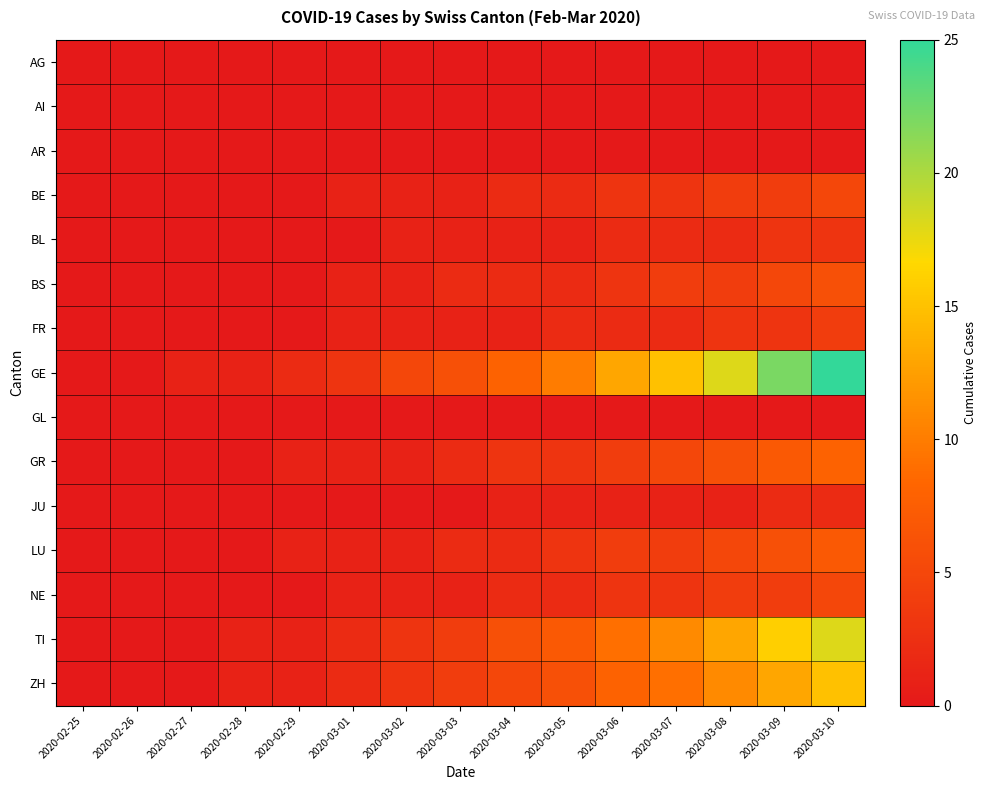

Reading left to right, what are all the values shown in this chart?

AG: 2020-02-25=0	2020-02-26=0	2020-02-27=0	2020-02-28=0	2020-02-29=0	2020-03-01=0	2020-03-02=0	2020-03-03=0	2020-03-04=0	2020-03-05=0	2020-03-06=0	2020-03-07=0	2020-03-08=0	2020-03-09=0	2020-03-10=0
AI: 2020-02-25=0	2020-02-26=0	2020-02-27=0	2020-02-28=0	2020-02-29=0	2020-03-01=0	2020-03-02=0	2020-03-03=0	2020-03-04=0	2020-03-05=0	2020-03-06=0	2020-03-07=0	2020-03-08=0	2020-03-09=0	2020-03-10=0
AR: 2020-02-25=0	2020-02-26=0	2020-02-27=0	2020-02-28=0	2020-02-29=0	2020-03-01=0	2020-03-02=0	2020-03-03=0	2020-03-04=0	2020-03-05=0	2020-03-06=0	2020-03-07=0	2020-03-08=0	2020-03-09=0	2020-03-10=0
BE: 2020-02-25=0	2020-02-26=0	2020-02-27=0	2020-02-28=0	2020-02-29=0	2020-03-01=1	2020-03-02=1	2020-03-03=1	2020-03-04=2	2020-03-05=2	2020-03-06=3	2020-03-07=3	2020-03-08=4	2020-03-09=4	2020-03-10=5
BL: 2020-02-25=0	2020-02-26=0	2020-02-27=0	2020-02-28=0	2020-02-29=0	2020-03-01=0	2020-03-02=1	2020-03-03=1	2020-03-04=1	2020-03-05=1	2020-03-06=2	2020-03-07=2	2020-03-08=2	2020-03-09=3	2020-03-10=3
BS: 2020-02-25=0	2020-02-26=0	2020-02-27=0	2020-02-28=0	2020-02-29=0	2020-03-01=1	2020-03-02=1	2020-03-03=2	2020-03-04=2	2020-03-05=2	2020-03-06=3	2020-03-07=4	2020-03-08=4	2020-03-09=5	2020-03-10=6
FR: 2020-02-25=0	2020-02-26=0	2020-02-27=0	2020-02-28=0	2020-02-29=0	2020-03-01=1	2020-03-02=1	2020-03-03=1	2020-03-04=1	2020-03-05=2	2020-03-06=2	2020-03-07=2	2020-03-08=3	2020-03-09=3	2020-03-10=4
GE: 2020-02-25=0	2020-02-26=0	2020-02-27=1	2020-02-28=1	2020-02-29=2	2020-03-01=3	2020-03-02=5	2020-03-03=6	2020-03-04=8	2020-03-05=10	2020-03-06=13	2020-03-07=15	2020-03-08=18	2020-03-09=22	2020-03-10=25
GL: 2020-02-25=0	2020-02-26=0	2020-02-27=0	2020-02-28=0	2020-02-29=0	2020-03-01=0	2020-03-02=0	2020-03-03=0	2020-03-04=0	2020-03-05=0	2020-03-06=0	2020-03-07=0	2020-03-08=0	2020-03-09=0	2020-03-10=0
GR: 2020-02-25=0	2020-02-26=0	2020-02-27=0	2020-02-28=0	2020-02-29=1	2020-03-01=1	2020-03-02=1	2020-03-03=2	2020-03-04=3	2020-03-05=3	2020-03-06=4	2020-03-07=5	2020-03-08=6	2020-03-09=7	2020-03-10=8
JU: 2020-02-25=0	2020-02-26=0	2020-02-27=0	2020-02-28=0	2020-02-29=0	2020-03-01=0	2020-03-02=0	2020-03-03=0	2020-03-04=1	2020-03-05=1	2020-03-06=1	2020-03-07=1	2020-03-08=1	2020-03-09=2	2020-03-10=2
LU: 2020-02-25=0	2020-02-26=0	2020-02-27=0	2020-02-28=0	2020-02-29=1	2020-03-01=1	2020-03-02=1	2020-03-03=2	2020-03-04=2	2020-03-05=3	2020-03-06=4	2020-03-07=4	2020-03-08=5	2020-03-09=6	2020-03-10=7
NE: 2020-02-25=0	2020-02-26=0	2020-02-27=0	2020-02-28=0	2020-02-29=0	2020-03-01=1	2020-03-02=1	2020-03-03=1	2020-03-04=2	2020-03-05=2	2020-03-06=3	2020-03-07=3	2020-03-08=4	2020-03-09=4	2020-03-10=5
TI: 2020-02-25=0	2020-02-26=0	2020-02-27=0	2020-02-28=1	2020-02-29=1	2020-03-01=2	2020-03-02=3	2020-03-03=4	2020-03-04=6	2020-03-05=7	2020-03-06=9	2020-03-07=11	2020-03-08=13	2020-03-09=16	2020-03-10=18
ZH: 2020-02-25=0	2020-02-26=0	2020-02-27=0	2020-02-28=1	2020-02-29=1	2020-03-01=2	2020-03-02=3	2020-03-03=4	2020-03-04=5	2020-03-05=6	2020-03-06=8	2020-03-07=9	2020-03-08=11	2020-03-09=13	2020-03-10=15